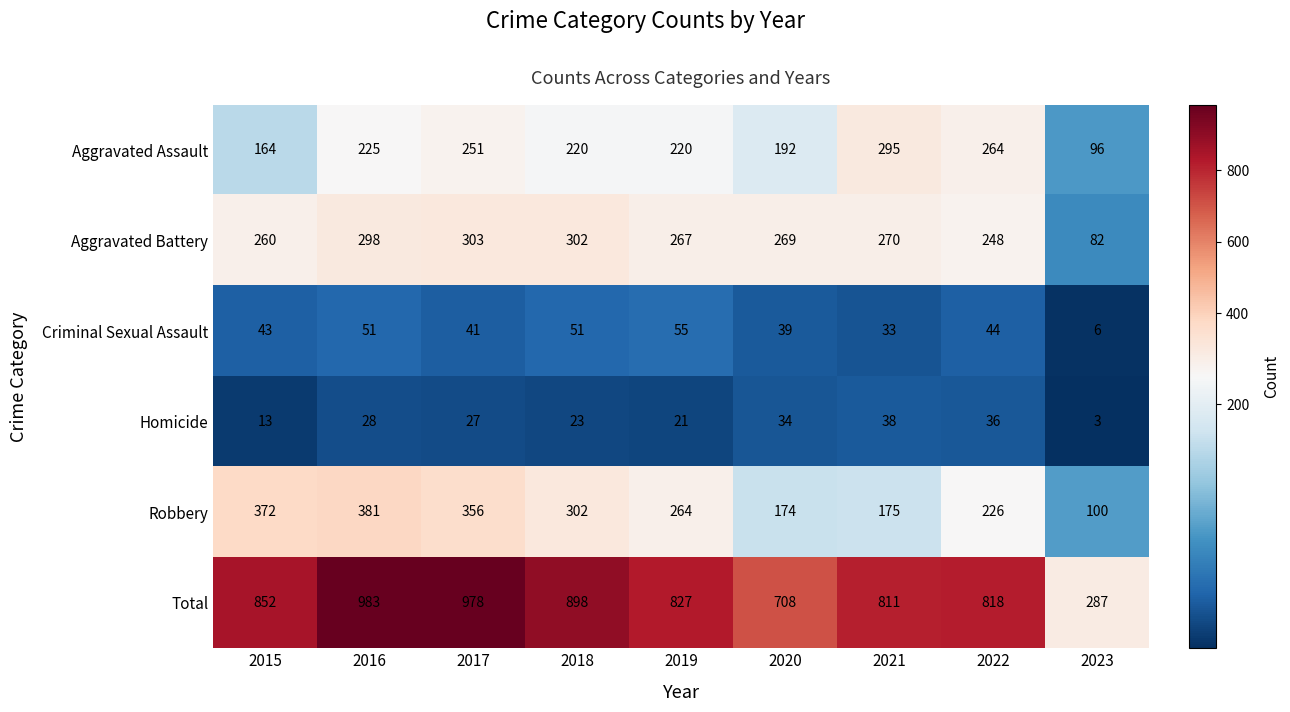

Which label corresponds to the smallest value in the chart?

2023